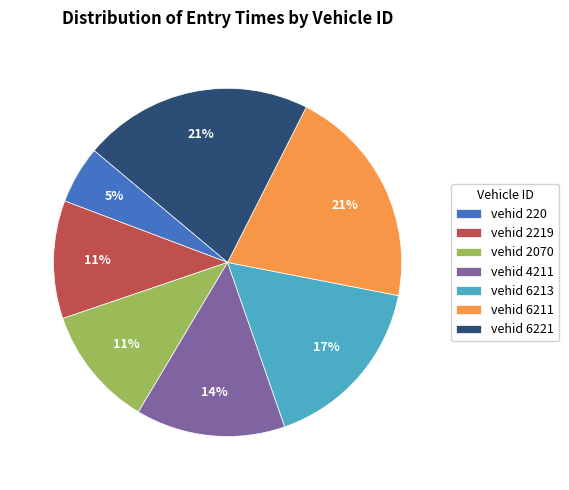

To the nearest percent, what portion does vehid 6221 represent?

21%